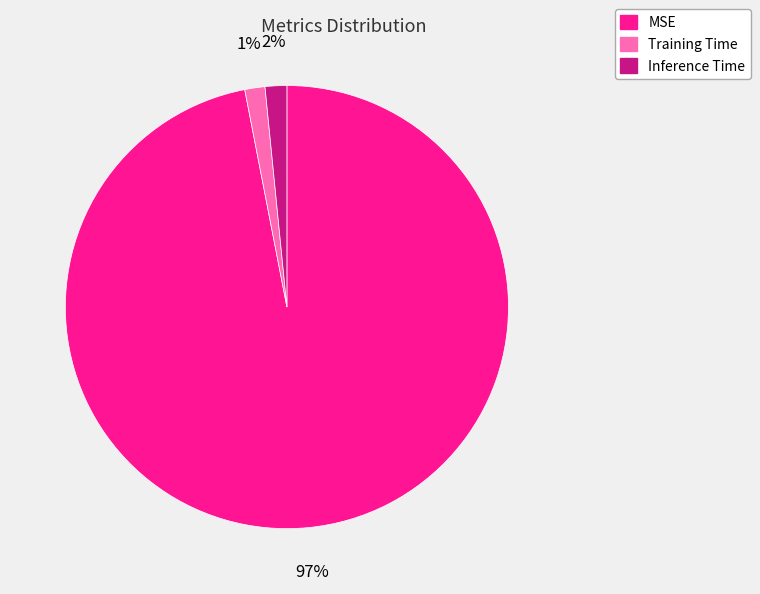

Which slice is the largest?

MSE